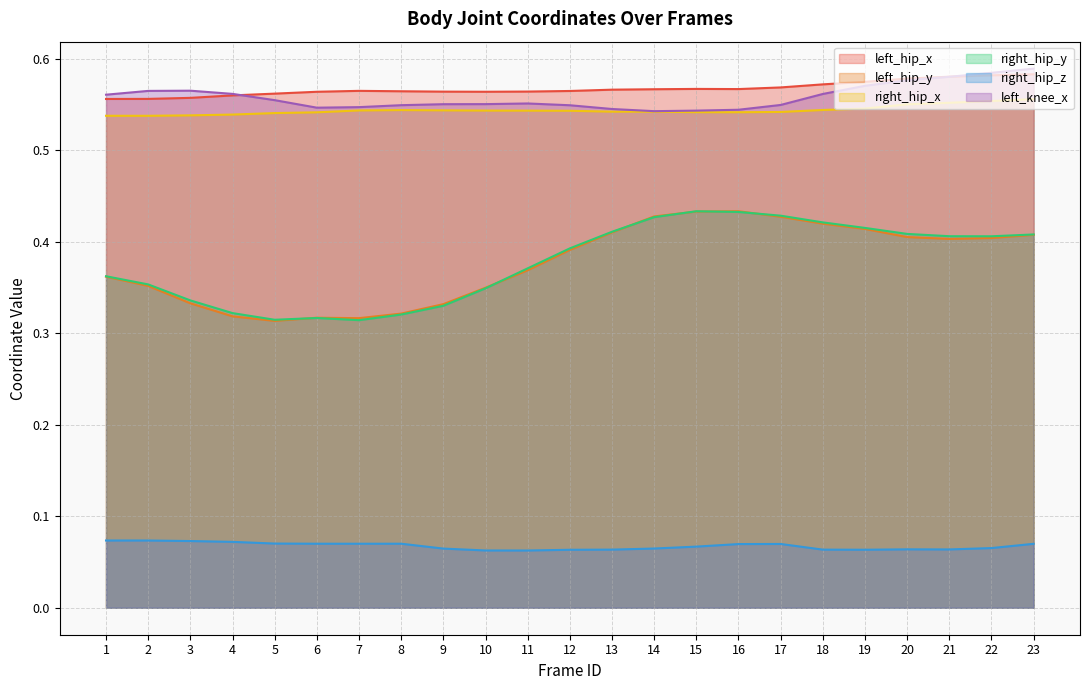

The value of left_knee_x at 2 is 0.2. True or false?

False